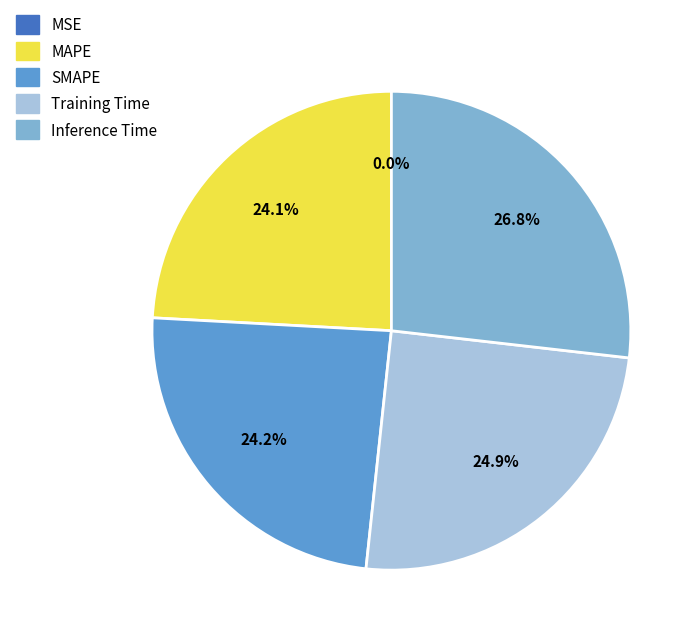

Combined, what portion of the pie is SMAPE and Inference Time?

51.0%